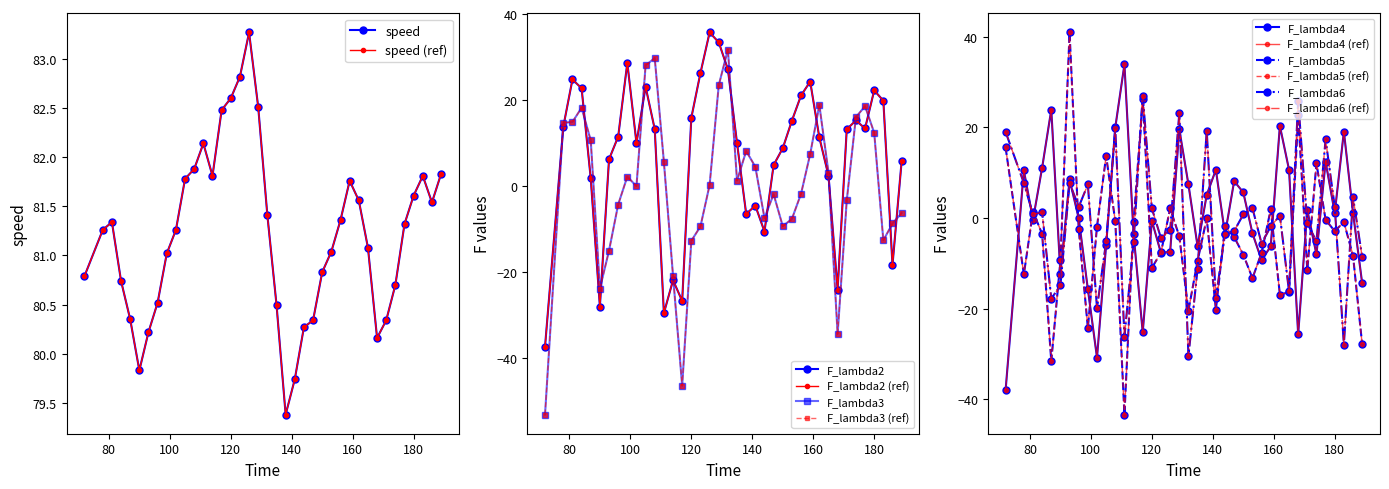

Which category has the lowest value in the F_lambda2 series?

72